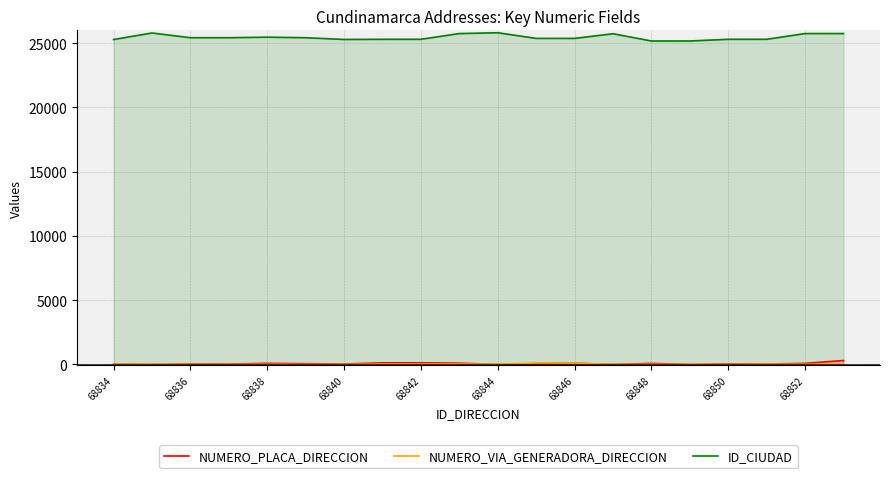

How many distinct data groups are displayed?

3